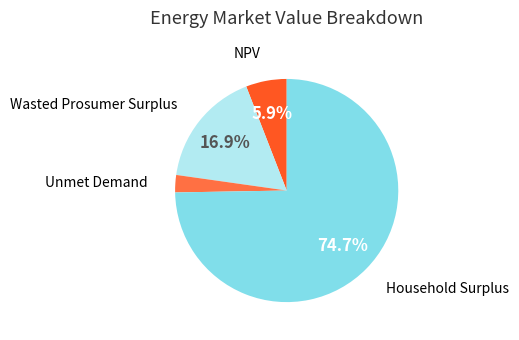

To the nearest percent, what is the difference between the largest and smallest slice percentages?

72%